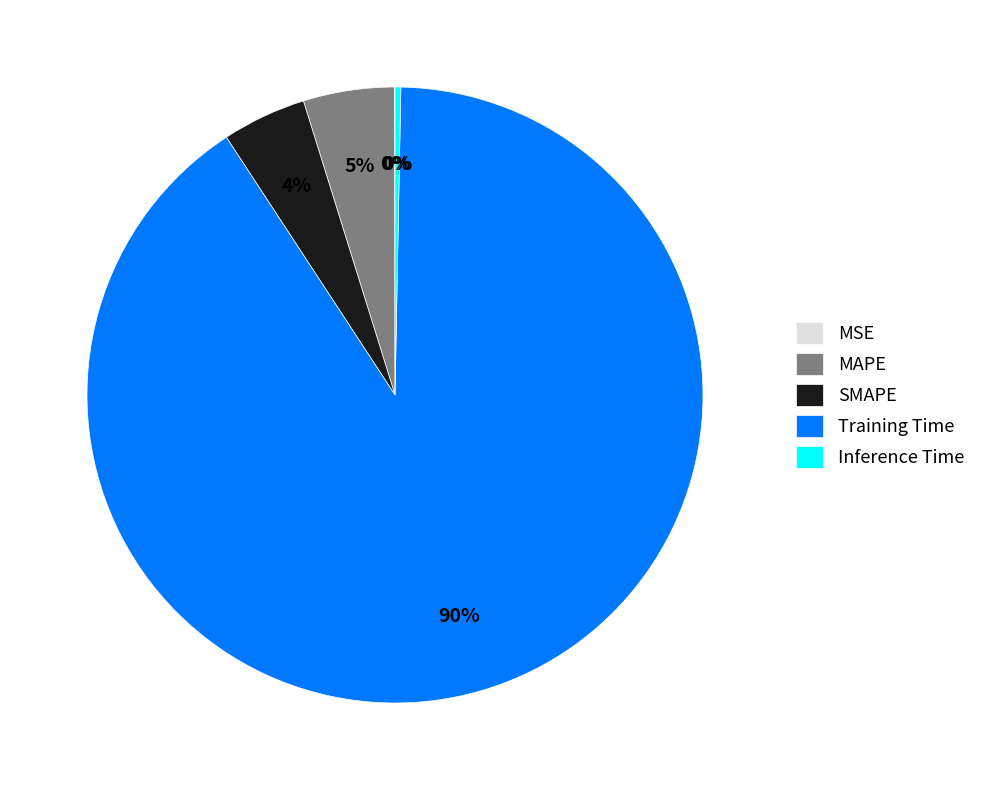

To the nearest percent, what is the average slice percentage?

20%